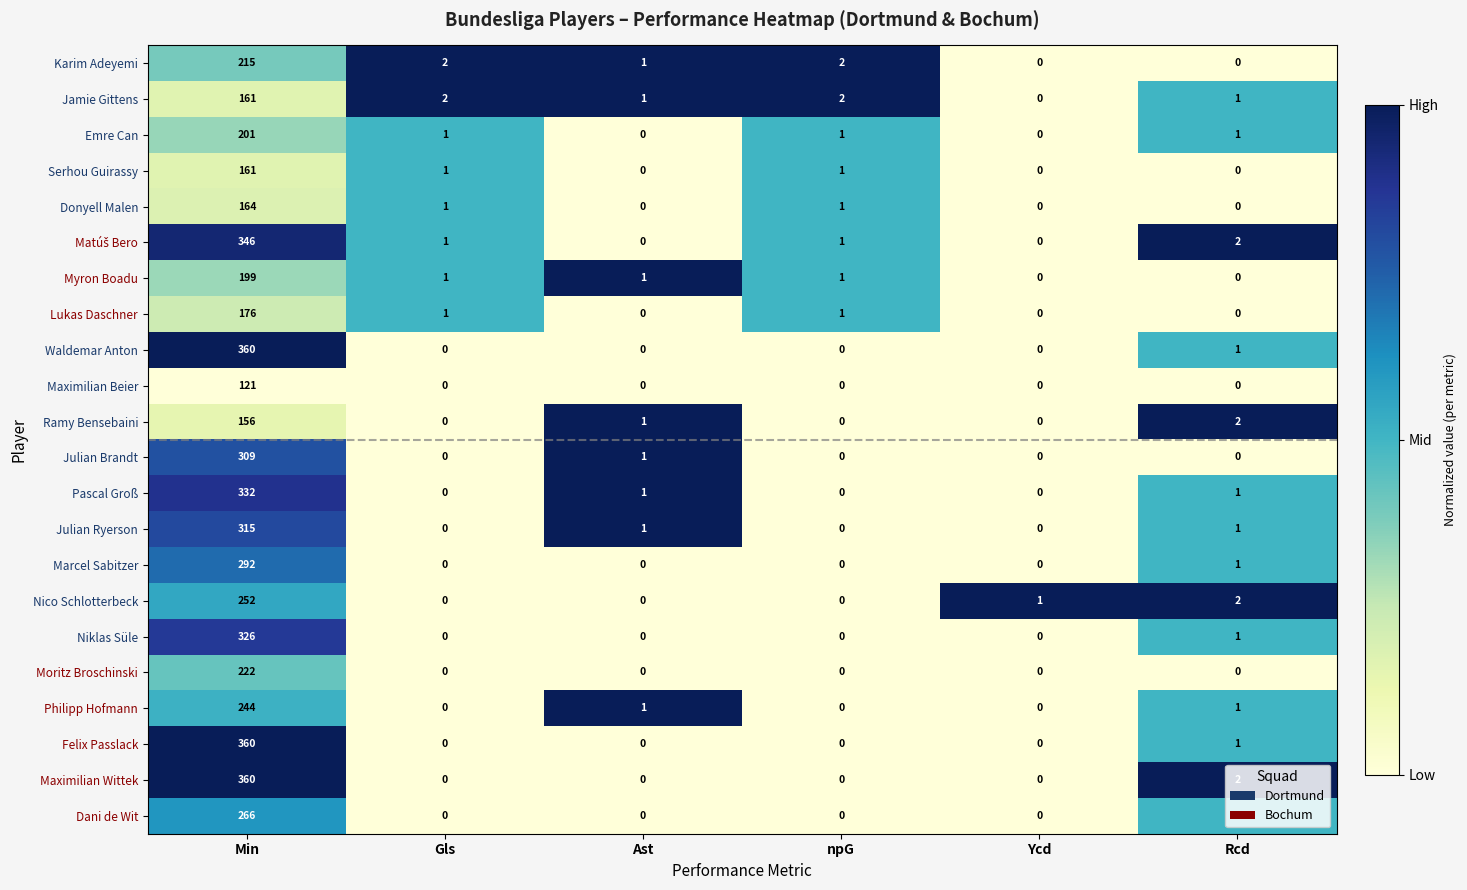

What is the average value of the Julian Brandt series?

52